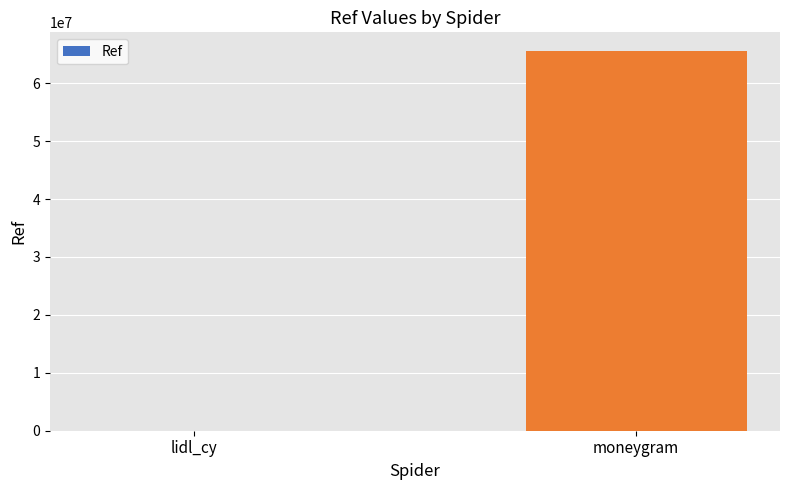

Between moneygram and lidl_cy, which is larger?

moneygram